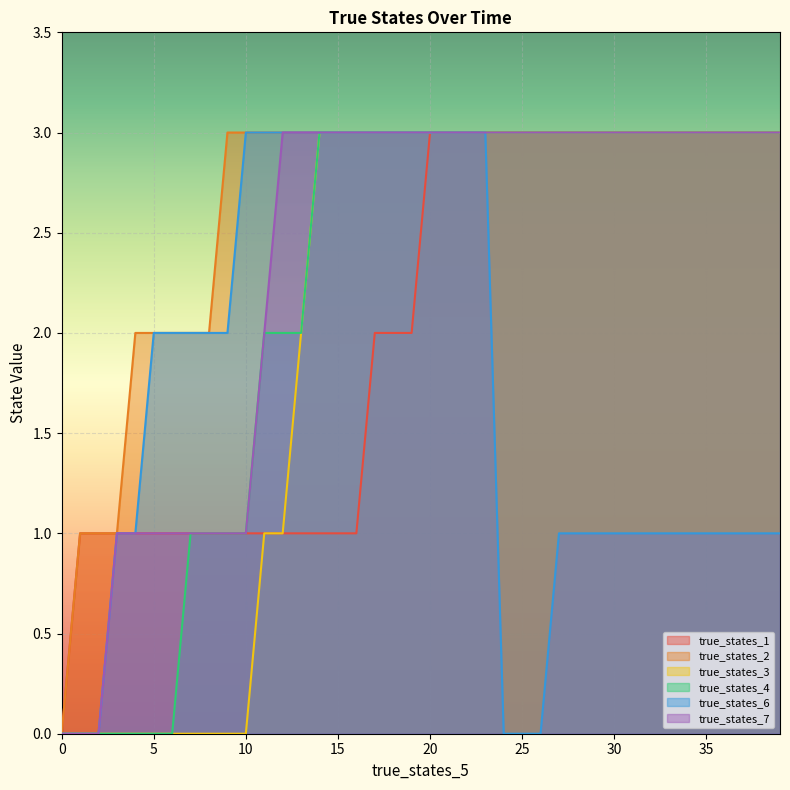

Count the true_states_6 values in the range 1 to 3.

34